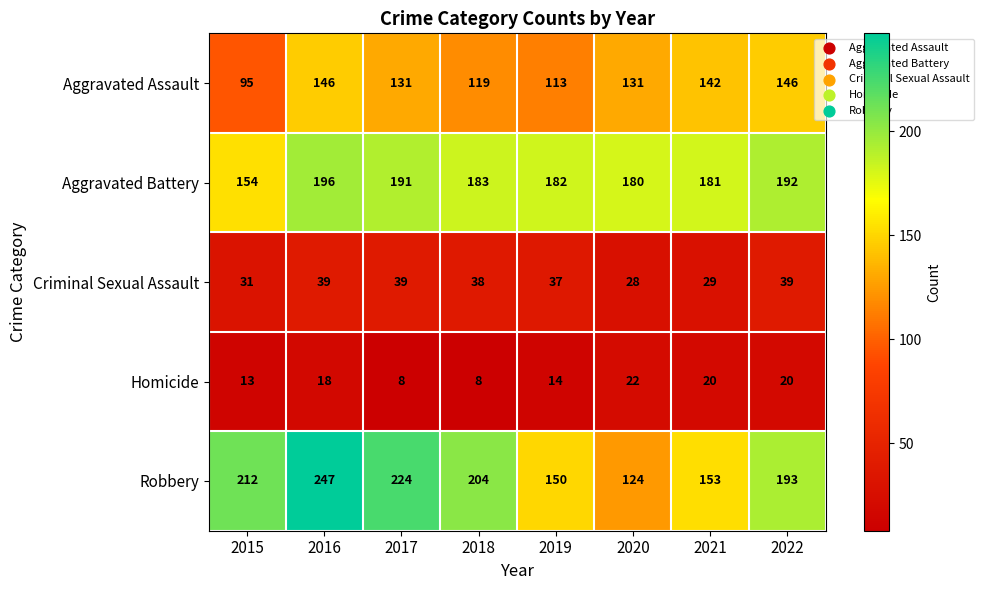

Is it true that Criminal Sexual Assault equals 37 at 2019?

True